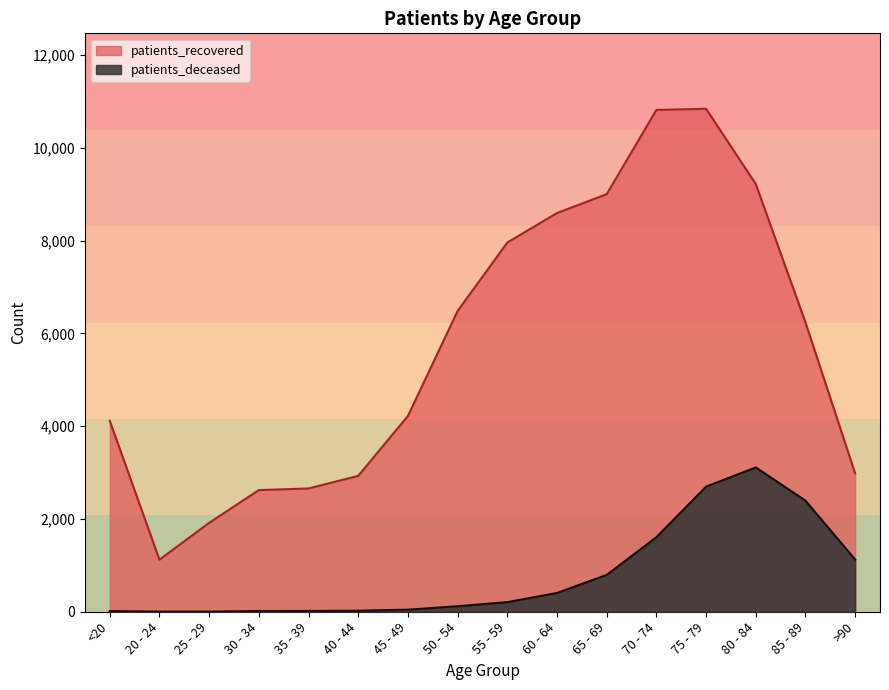

What is the highest value of the patients_deceased series?

3111